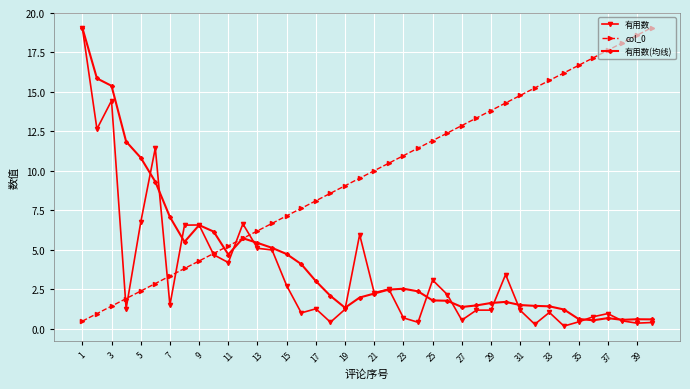

What is the difference between the maximum and minimum values in the col_0 series?

18.6